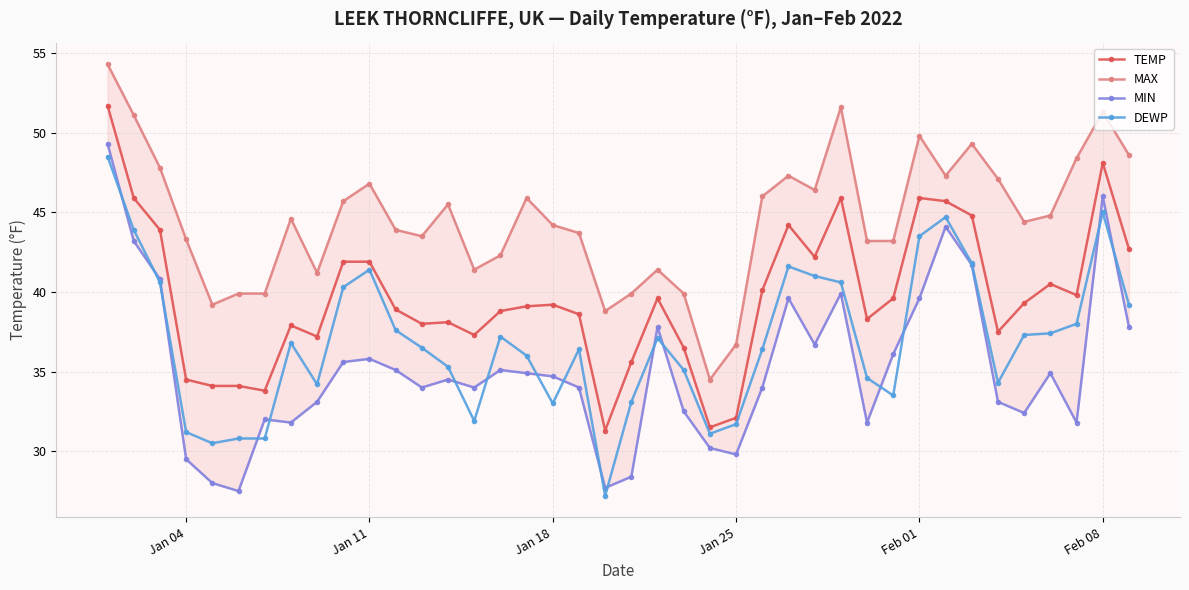

The TEMP series shows 61.1 at Feb 01. True or false?

False